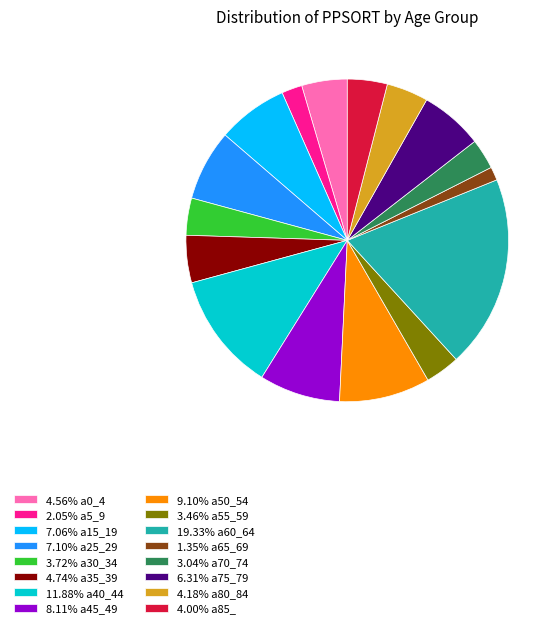

Approximately how many times larger is the value at 7.06% a15_19 compared to 4.18% a80_84?

1.7